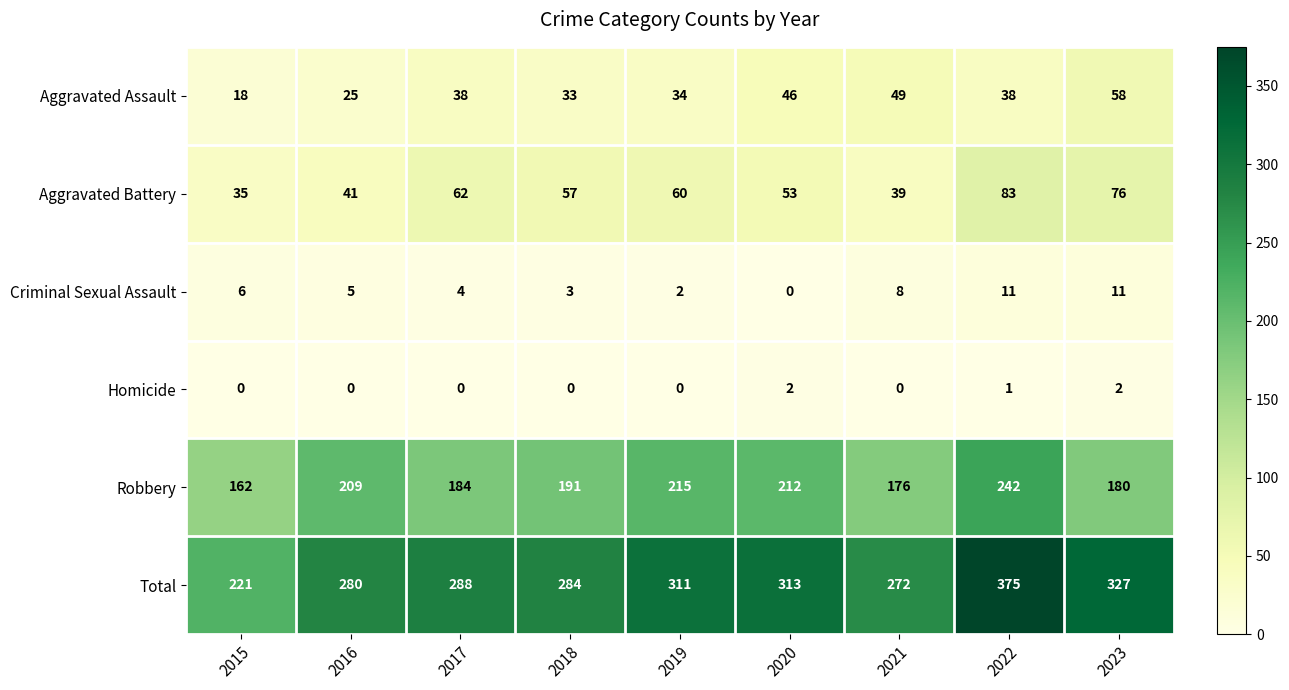

At how many categories does at least one series exceed 312?

3